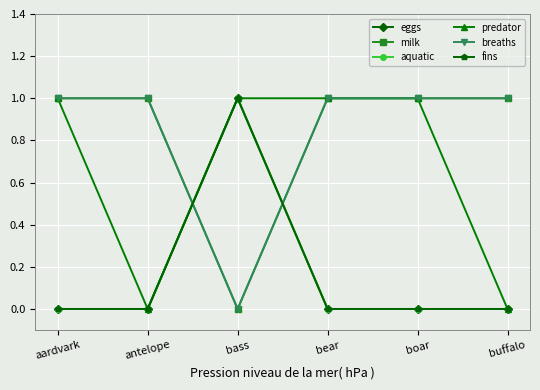

Which series has the widest spread of values?

eggs